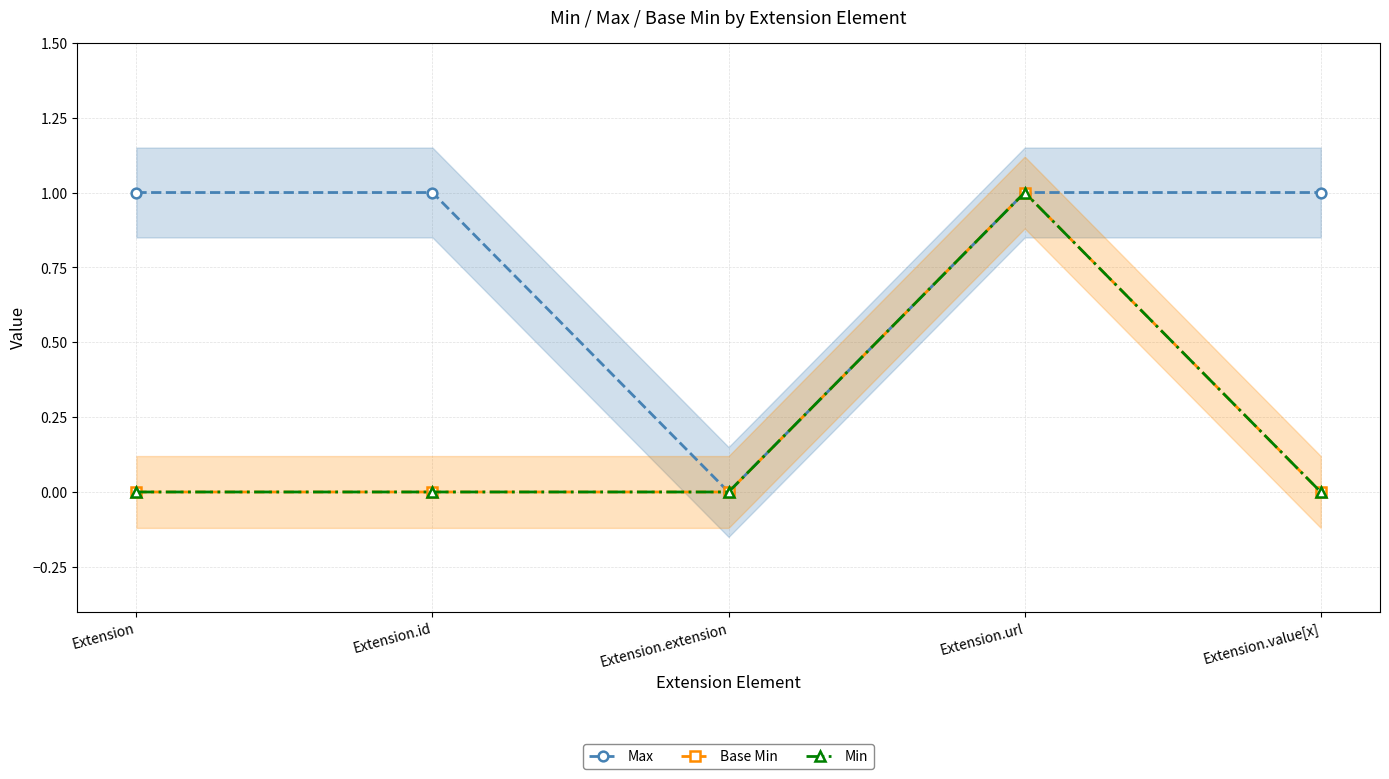

Which label corresponds to the largest value in the chart?

Extension